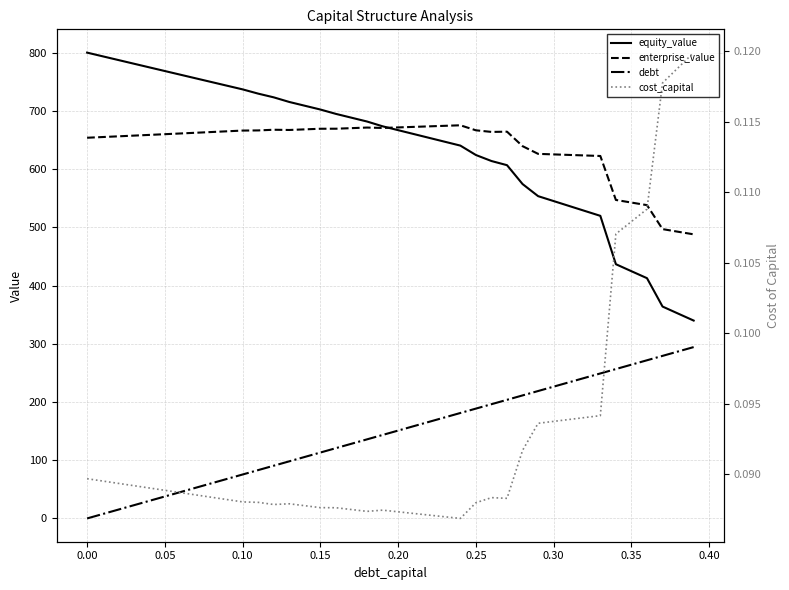

Does the chart display data point markers on the line(s)?

No